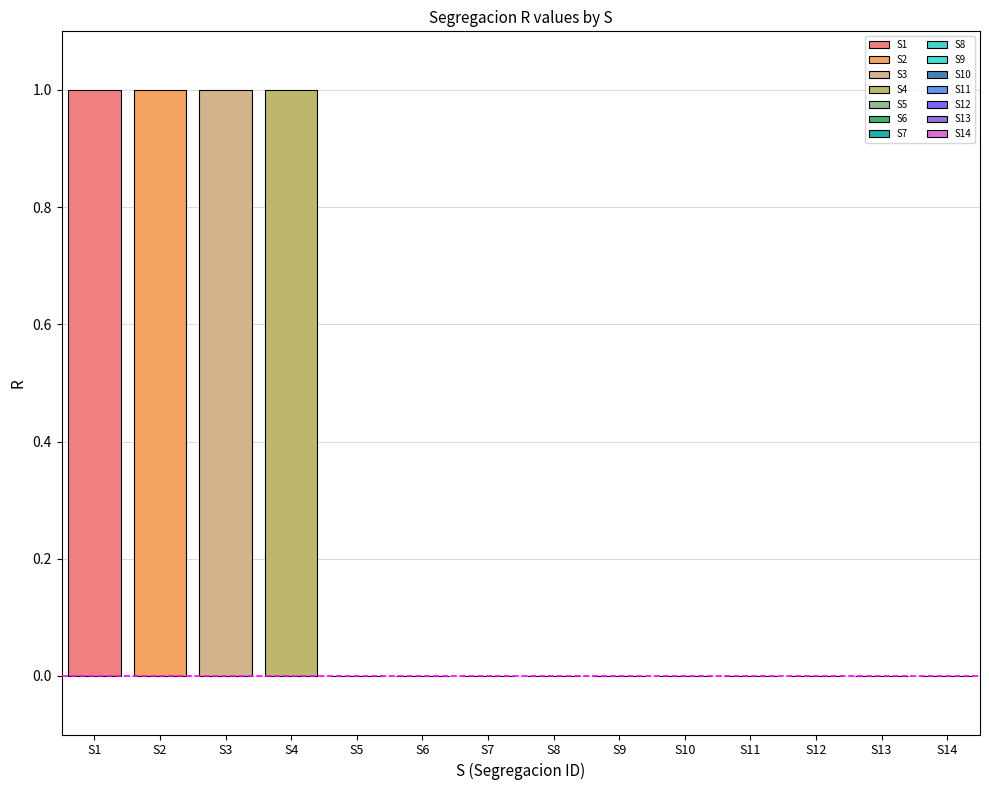

How many bars are there in total?

14